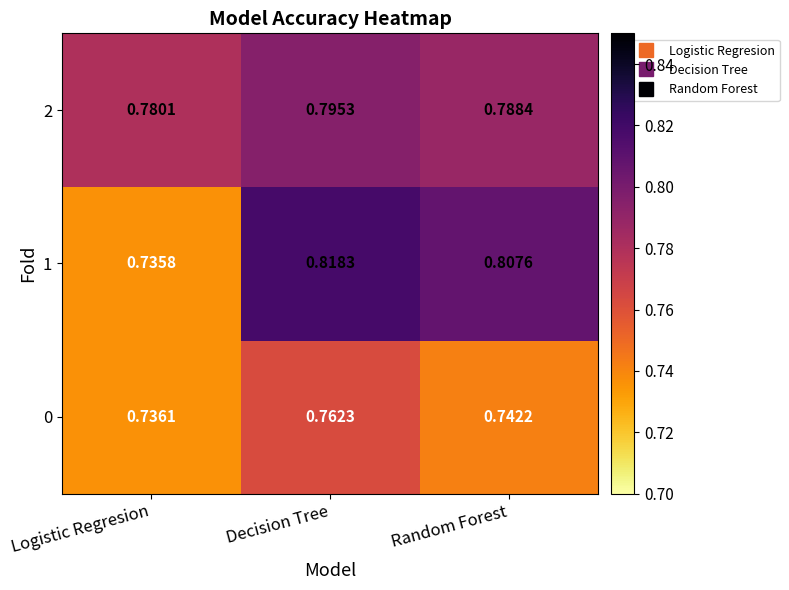

At which label is 1 closest to 0?

Logistic Regresion